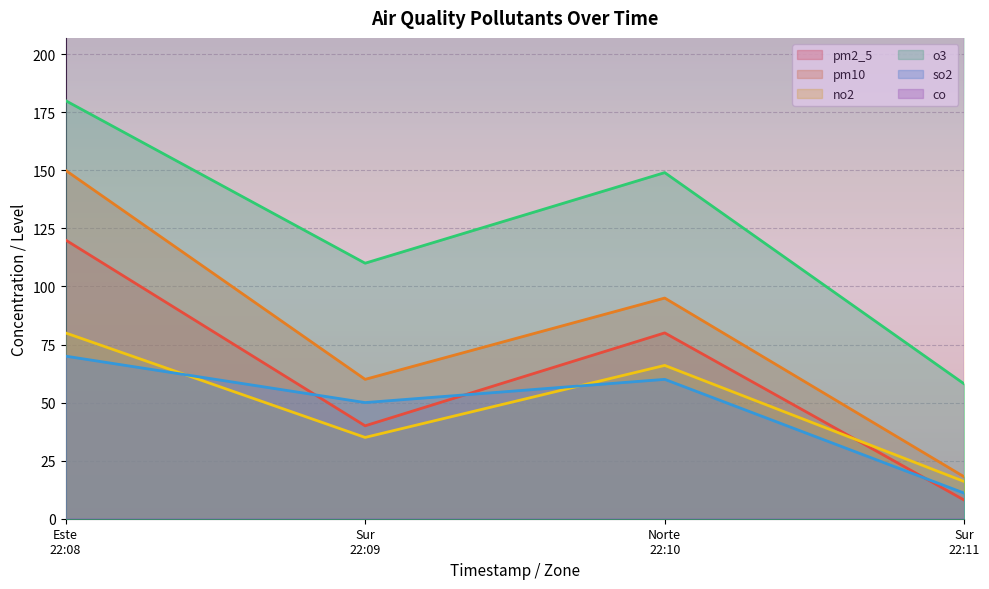

True or false: no2 and so2 intersect in this chart.

True